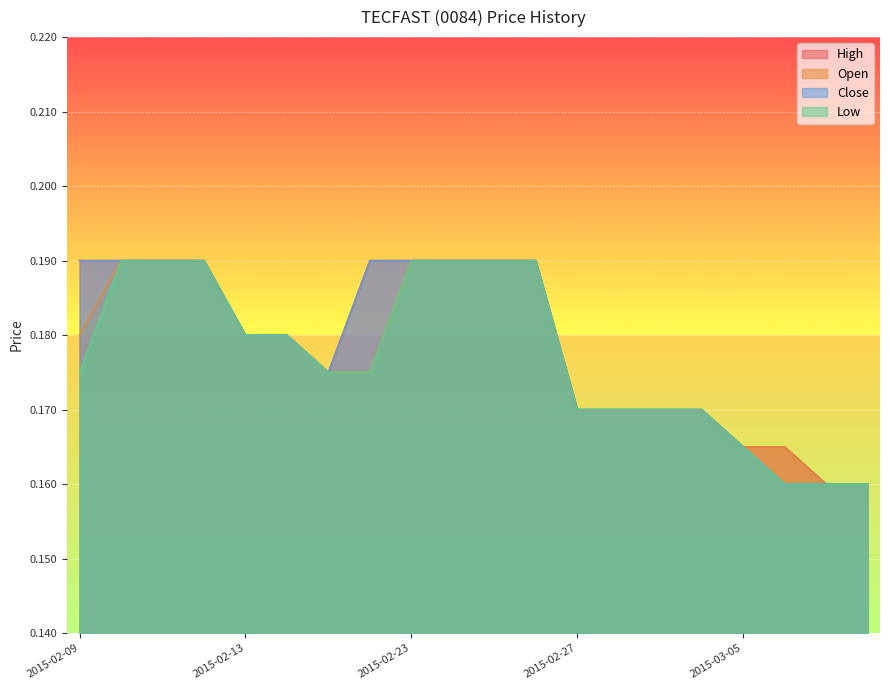

What is the label of the 8th point from the right?

2015-02-27